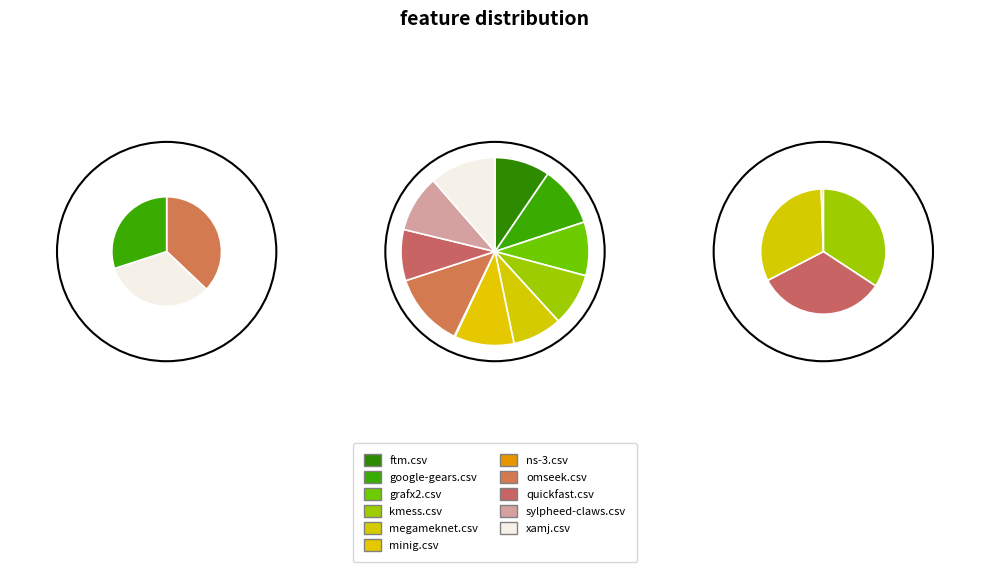

Combined, do xamj.csv and quickfast.csv account for over 50%?

No